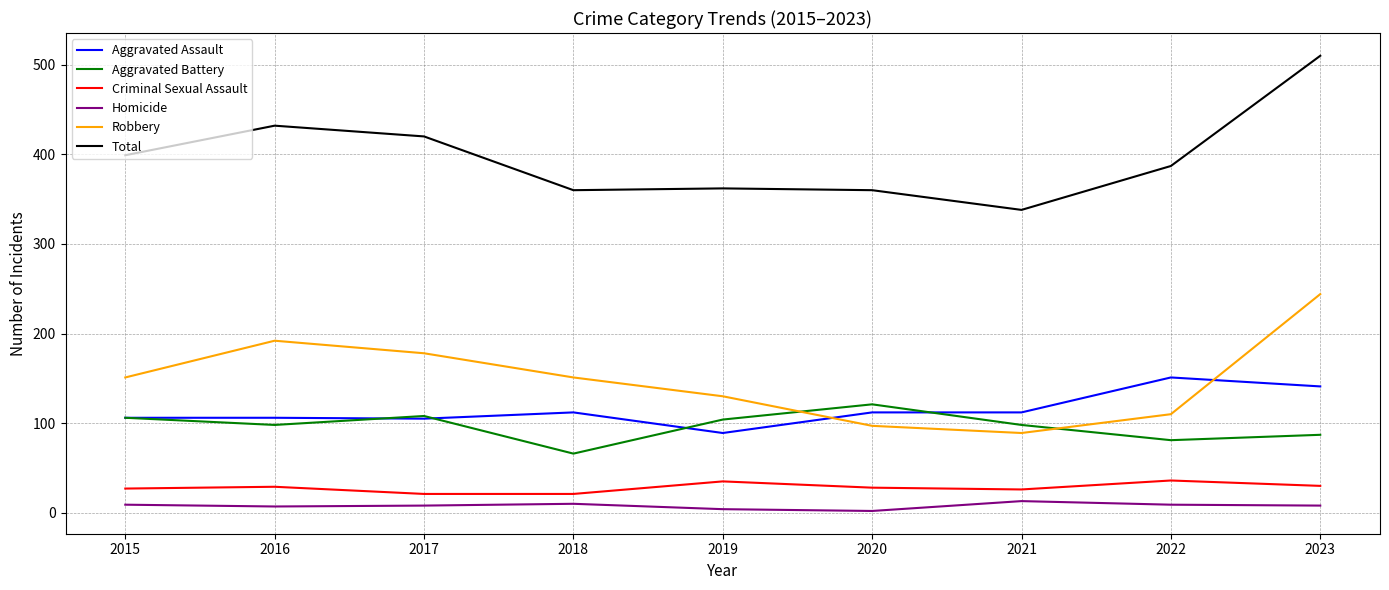

What is the maximum value for Total?

510